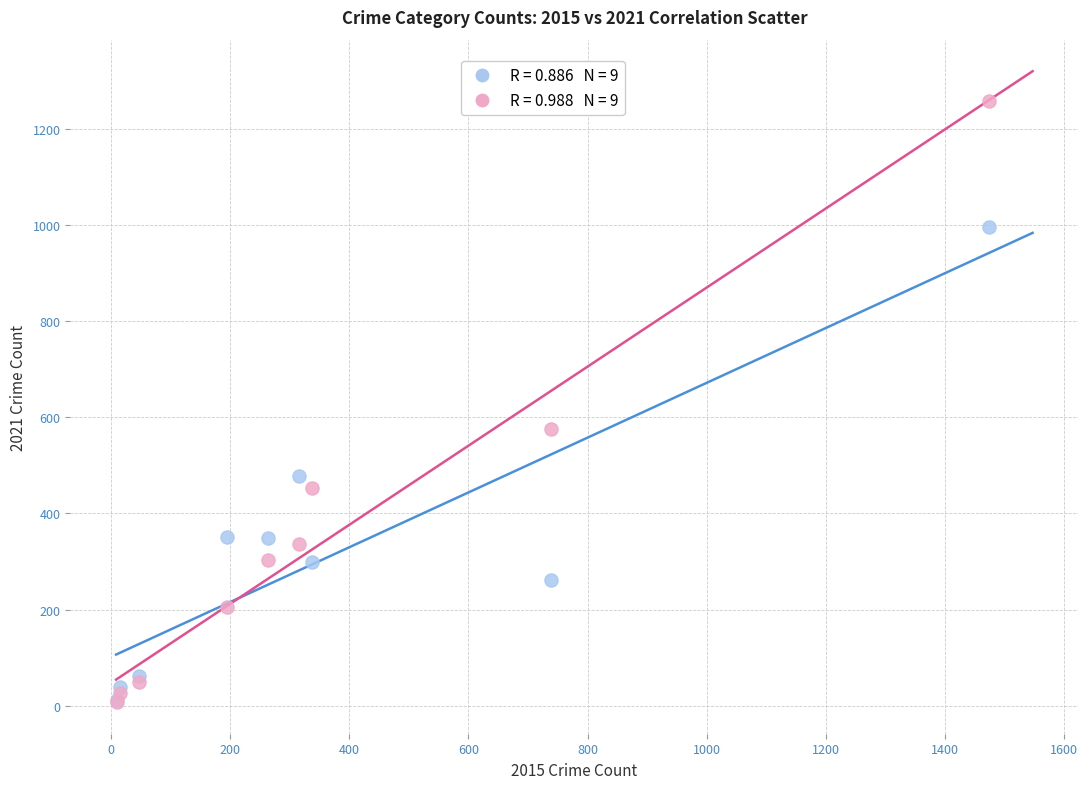

Across all series, what Y value is closest to 633?

576